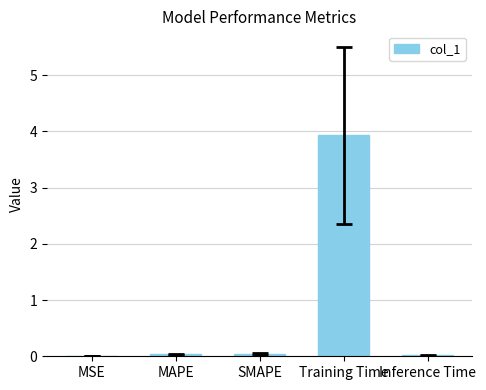

What value does the data have at Training Time?

3.9